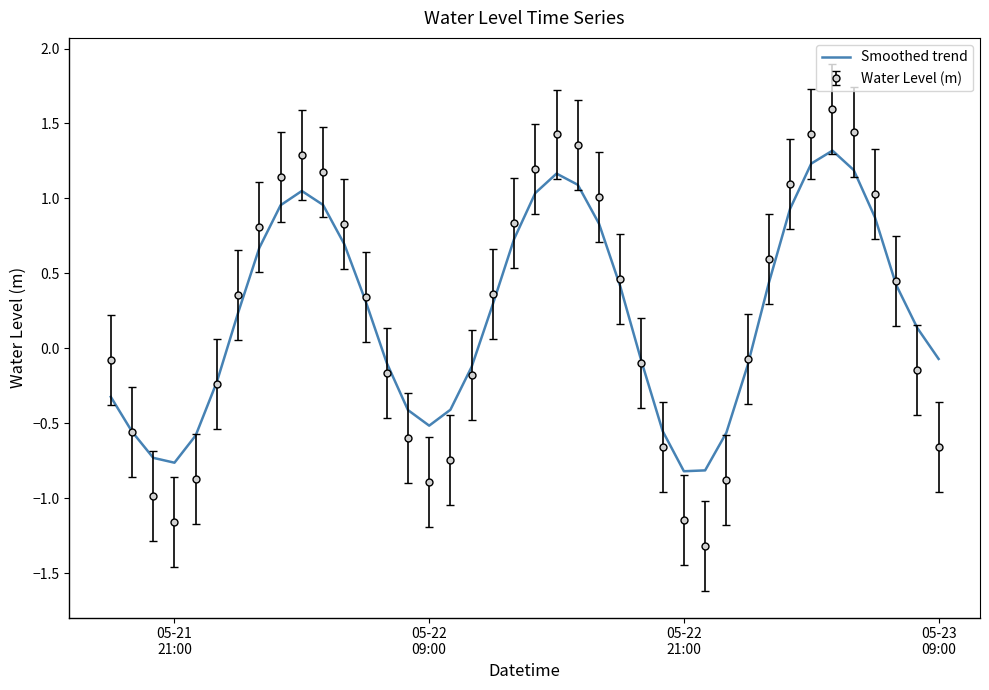

Rank the series by their maximum value, from highest to lowest.

Water Level (m), Smoothed trend